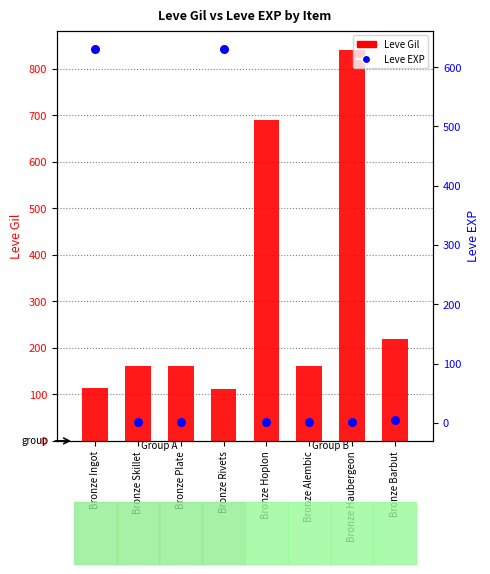

What is the total value across all series at Bronze Plate?

161